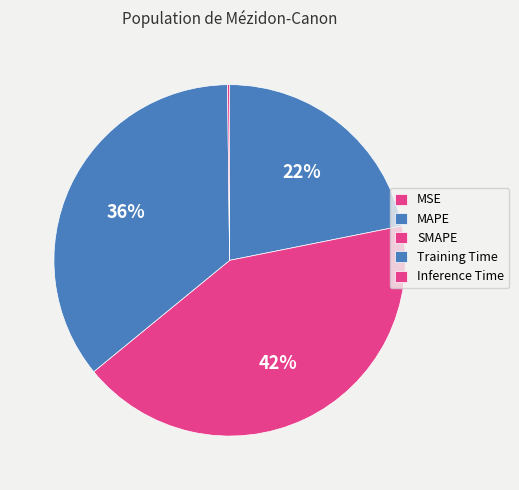

The Training Time slice represents 25% of the pie. True or false?

False